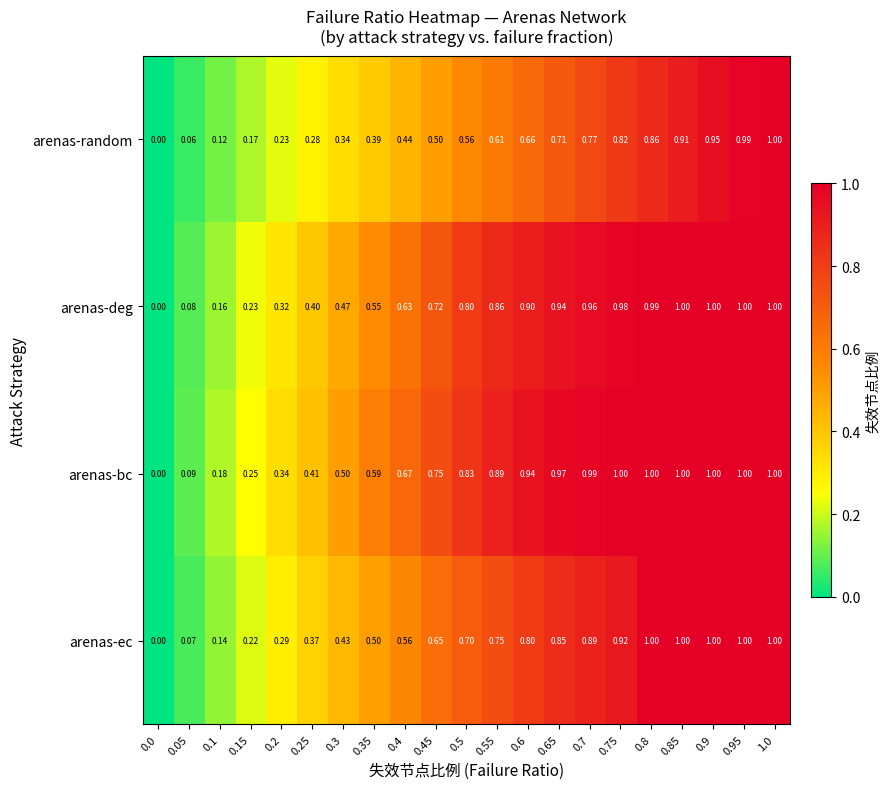

Rank the series at 0.25 from lowest to highest value.

arenas-random, arenas-ec, arenas-deg, arenas-bc